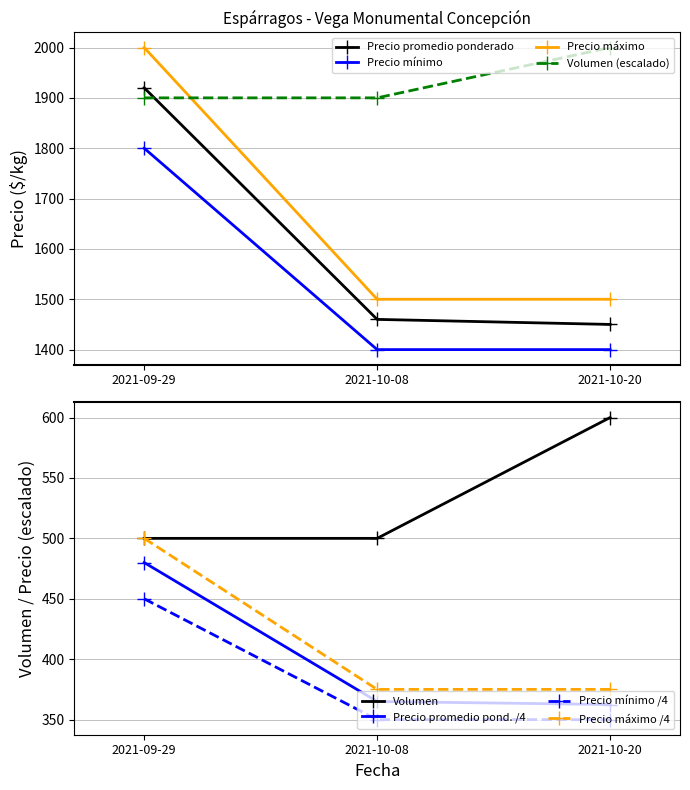

Which series has the largest total across all categories?

Volumen